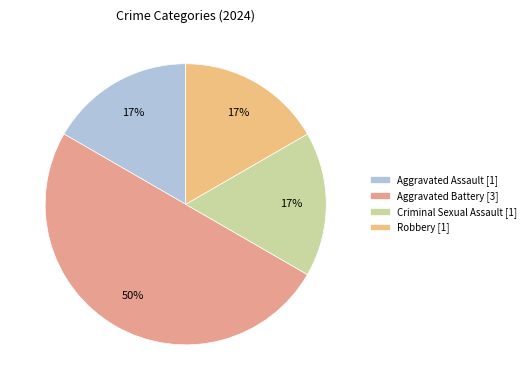

Between Robbery and Aggravated Assault, which is larger?

Robbery